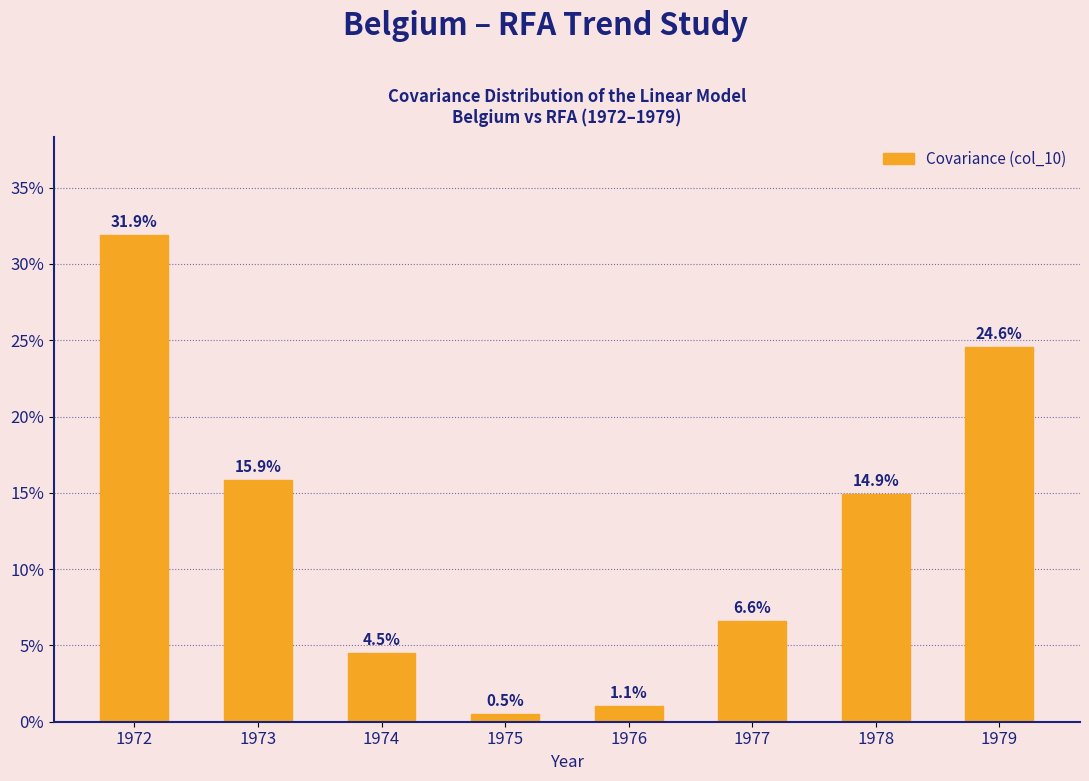

Reading right to left, transcribe all the data shown in this chart.

24.6	14.9	6.6	1.1	0.5	4.5	15.9	31.9